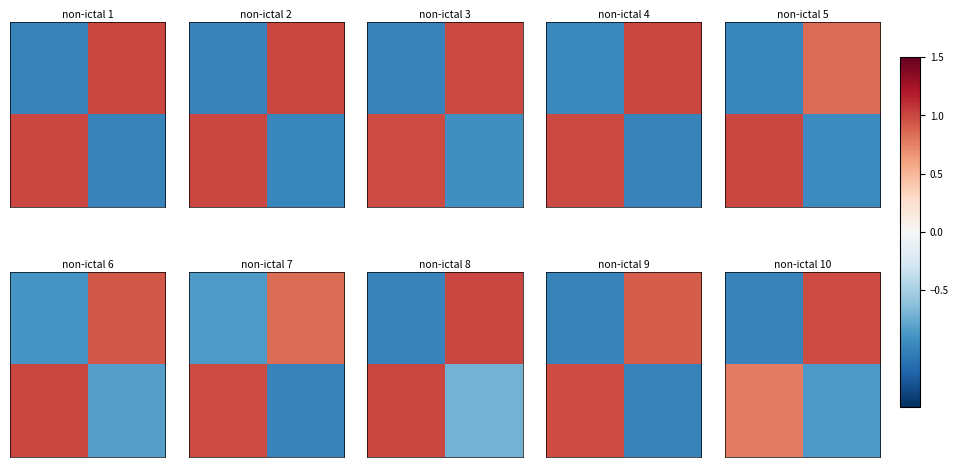

How many series are shown in this chart?

2